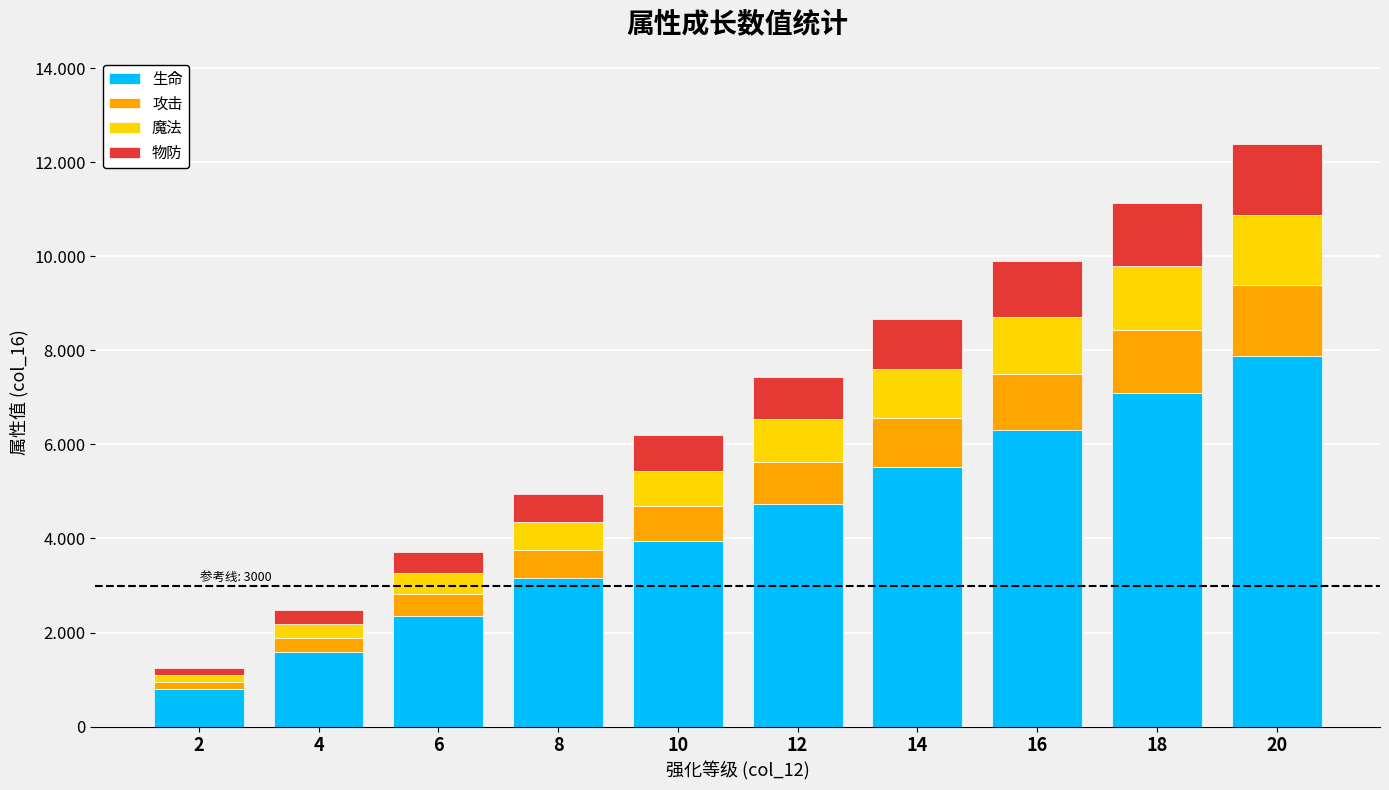

Where does the 魔法 series first go above 900?

14